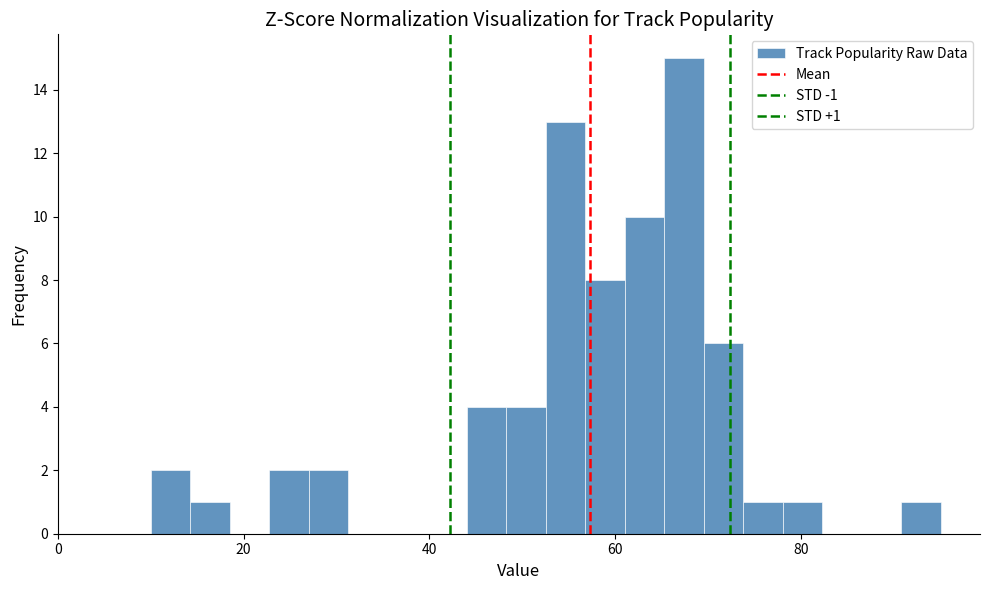

Read against the x-axis, roughly where is the centre of the tallest bar?

68